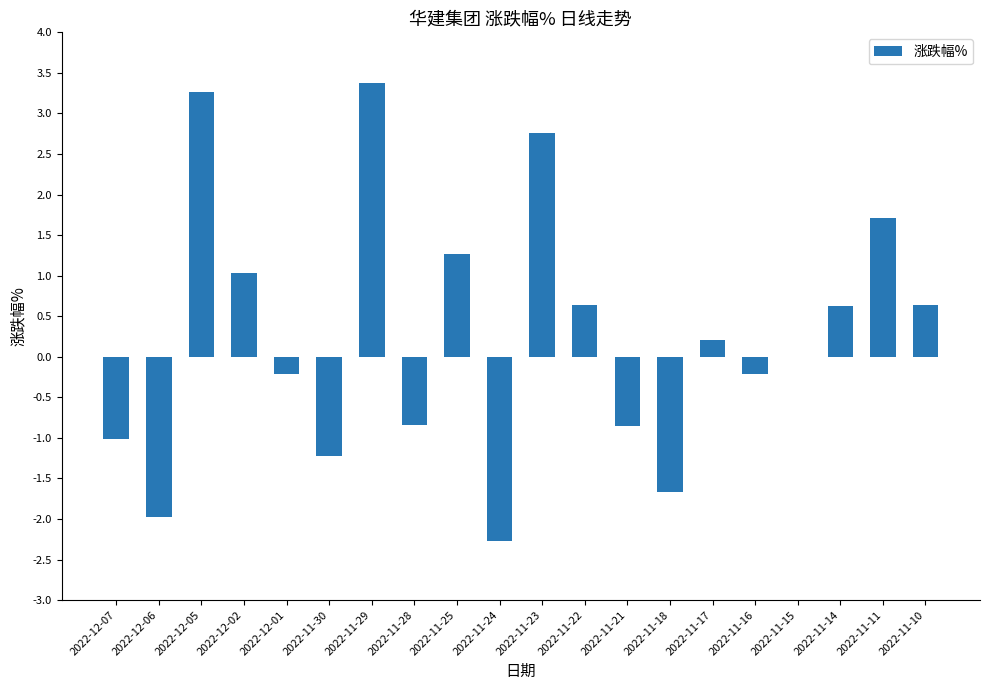

The value at 2022-11-23 is 2.8. True or false?

True